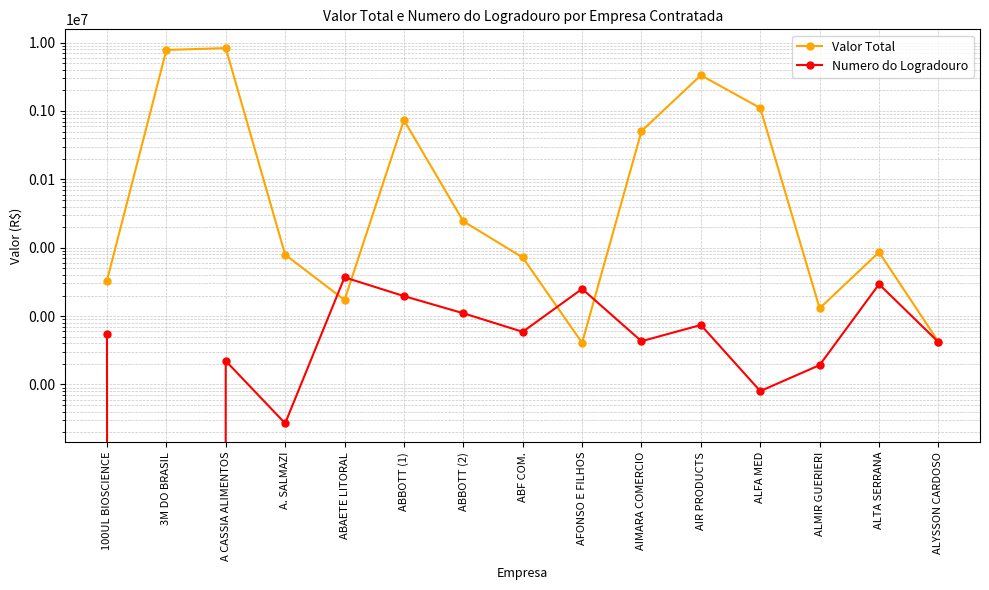

At which label is Numero do Logradouro closest to 1842?

ABBOTT (1)